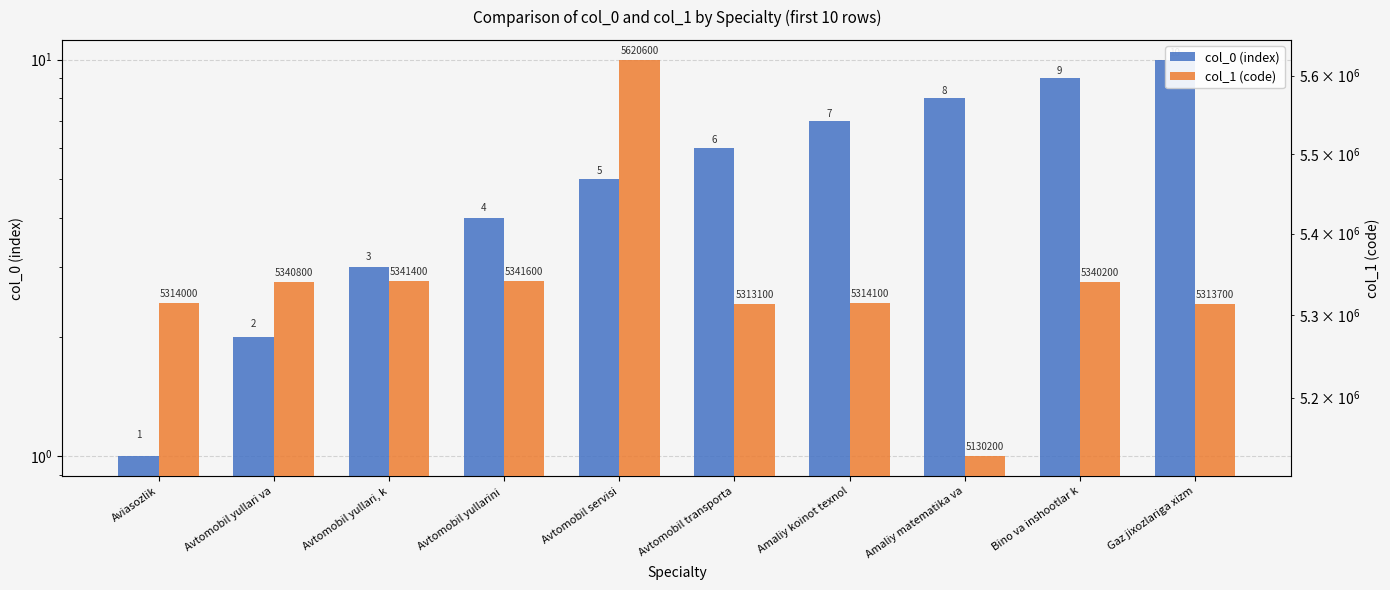

Which label corresponds to the largest value in the chart?

Avtomobil servisi